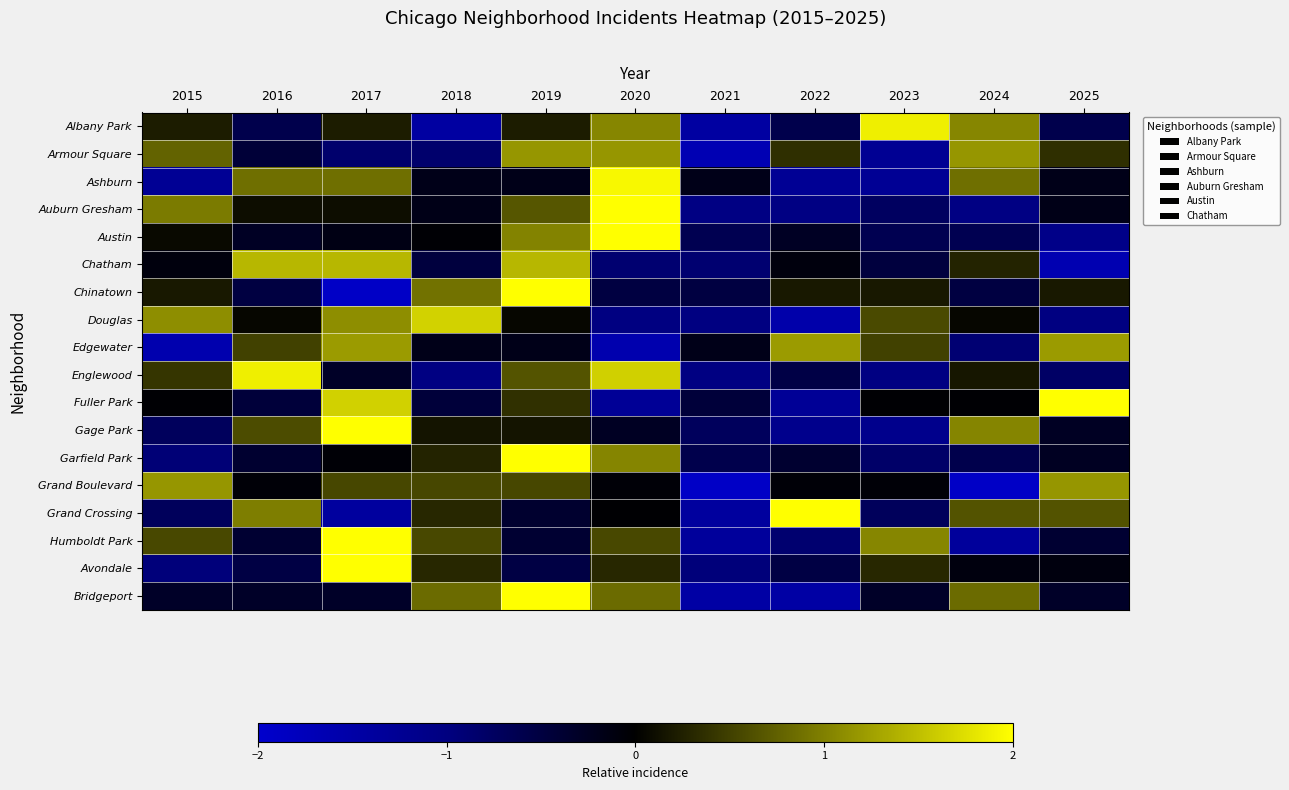

Reading left to right, what are all the values shown in this chart?

Albany Park: 2015=0.2	2016=-0.6	2017=0.2	2018=-1.4	2019=0.2	2020=1.0	2021=-1.4	2022=-0.6	2023=1.9	2024=1.0	2025=-0.6
Armour Square: 2015=0.8	2016=-0.4	2017=-0.8	2018=-0.8	2019=1.2	2020=1.2	2021=-1.7	2022=0.4	2023=-1.3	2024=1.2	2025=0.4
Ashburn: 2015=-1.3	2016=0.9	2017=0.9	2018=-0.2	2019=-0.2	2020=1.9	2021=-0.2	2022=-1.3	2023=-1.3	2024=0.9	2025=-0.2
Auburn Gresham: 2015=1.0	2016=0.1	2017=0.1	2018=-0.2	2019=0.7	2020=2.4	2021=-1.0	2022=-1.0	2023=-0.8	2024=-1.0	2025=-0.2
Austin: 2015=0.1	2016=-0.3	2017=-0.2	2018=-0.0	2019=1.0	2020=2.7	2021=-0.6	2022=-0.3	2023=-0.6	2024=-0.6	2025=-1.1
Chatham: 2015=-0.1	2016=1.4	2017=1.4	2018=-0.5	2019=1.4	2020=-0.9	2021=-0.9	2022=-0.1	2023=-0.5	2024=0.3	2025=-1.6
Chinatown: 2015=0.2	2016=-0.5	2017=-1.9	2018=0.9	2019=2.3	2020=-0.5	2021=-0.5	2022=0.2	2023=0.2	2024=-0.5	2025=0.2
Douglas: 2015=1.1	2016=0.0	2017=1.1	2018=1.6	2019=0.0	2020=-1.0	2021=-1.0	2022=-1.5	2023=0.6	2024=0.0	2025=-1.0
Edgewater: 2015=-1.6	2016=0.5	2017=1.2	2018=-0.2	2019=-0.2	2020=-1.6	2021=-0.2	2022=1.2	2023=0.5	2024=-0.9	2025=1.2
Englewood: 2015=0.4	2016=1.9	2017=-0.3	2018=-1.0	2019=0.7	2020=1.6	2021=-1.0	2022=-0.5	2023=-1.0	2024=0.2	2025=-0.8
Fuller Park: 2015=-0.0	2016=-0.5	2017=1.6	2018=-0.5	2019=0.4	2020=-1.3	2021=-0.5	2022=-1.3	2023=-0.0	2024=-0.0	2025=2.1
Gage Park: 2015=-0.7	2016=0.6	2017=2.4	2018=0.2	2019=0.2	2020=-0.3	2021=-0.7	2022=-1.2	2023=-1.2	2024=1.0	2025=-0.3
Garfield Park: 2015=-0.9	2016=-0.4	2017=-0.0	2018=0.3	2019=2.7	2020=1.0	2021=-0.6	2022=-0.4	2023=-0.8	2024=-0.6	2025=-0.3
Grand Boulevard: 2015=1.2	2016=-0.1	2017=0.6	2018=0.6	2019=0.6	2020=-0.1	2021=-1.9	2022=-0.1	2023=-0.1	2024=-1.9	2025=1.2
Grand Crossing: 2015=-0.7	2016=1.0	2017=-1.4	2018=0.3	2019=-0.4	2020=-0.0	2021=-1.4	2022=2.0	2023=-0.7	2024=0.6	2025=0.6
Humboldt Park: 2015=0.6	2016=-0.4	2017=2.0	2018=0.6	2019=-0.4	2020=0.6	2021=-1.4	2022=-0.9	2023=1.0	2024=-1.4	2025=-0.4
Avondale: 2015=-1.0	2016=-0.5	2017=2.8	2018=0.3	2019=-0.5	2020=0.3	2021=-1.0	2022=-0.5	2023=0.3	2024=-0.1	2025=-0.1
Bridgeport: 2015=-0.3	2016=-0.3	2017=-0.3	2018=0.8	2019=2.0	2020=0.8	2021=-1.5	2022=-1.5	2023=-0.3	2024=0.8	2025=-0.3